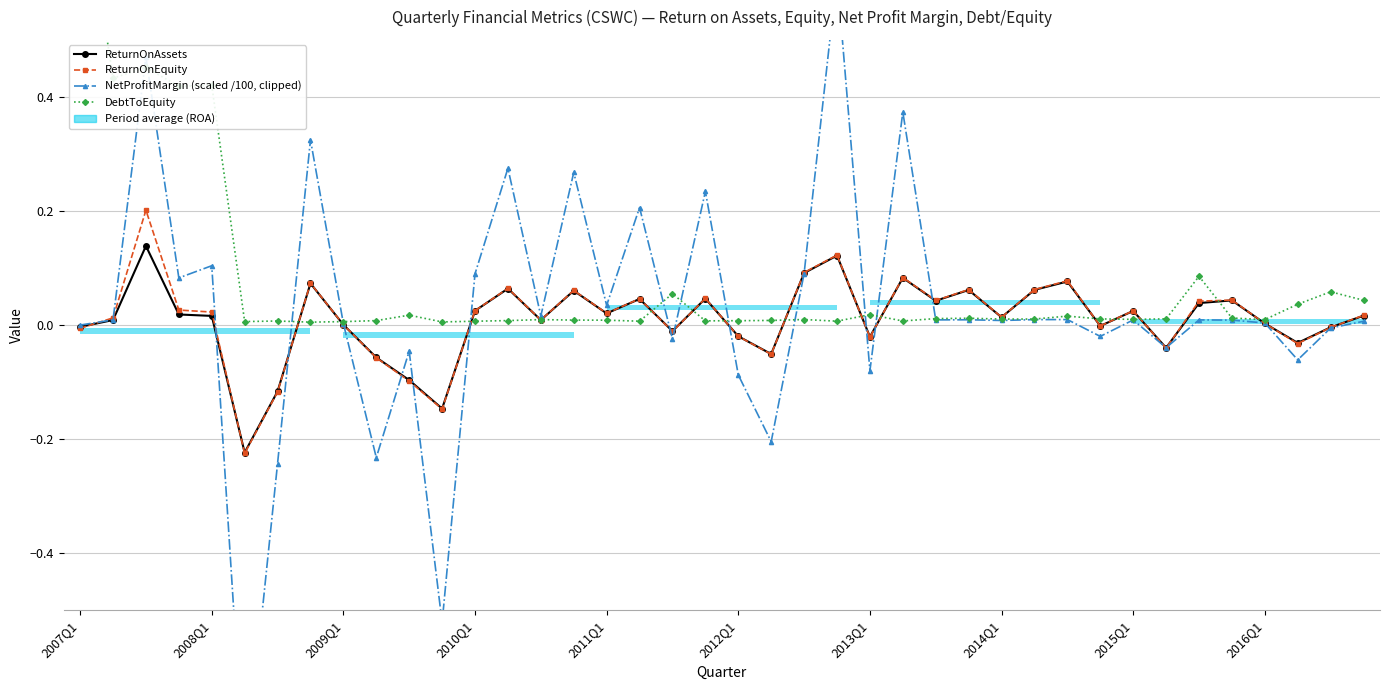

How many interior local valleys does the ReturnOnAssets series have?

12